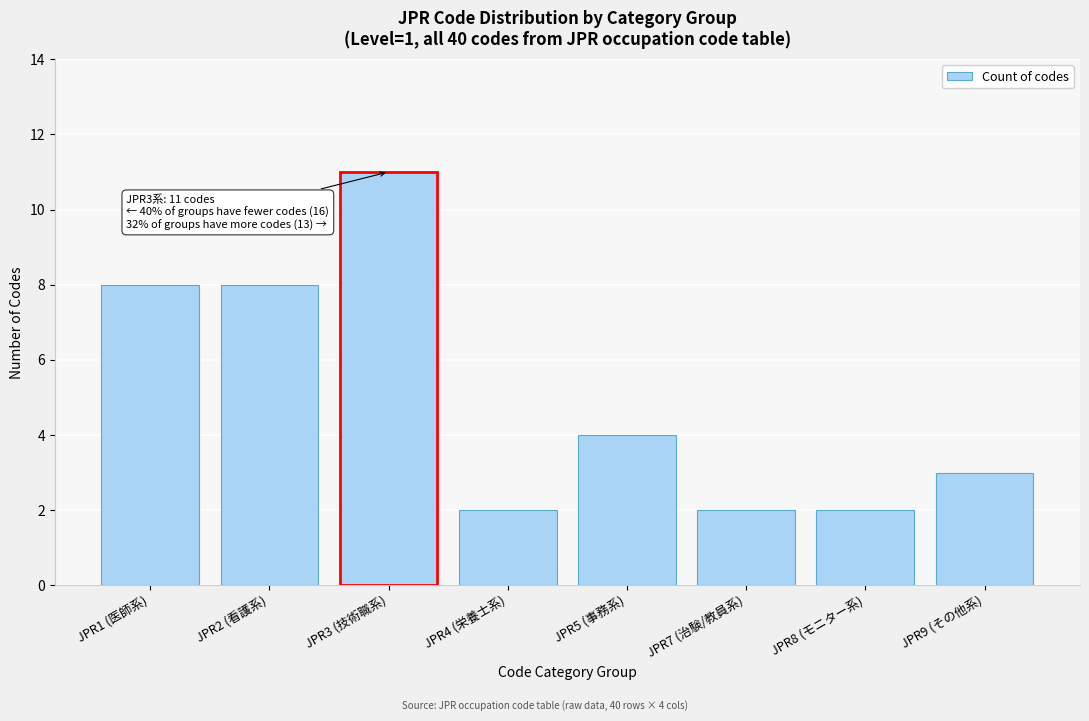

Reading left to right, transcribe all the data shown in this chart.

JPR1 (医師系)=8	JPR2 (看護系)=8	JPR3 (技術職系)=11	JPR4 (栄養士系)=2	JPR5 (事務系)=4	JPR7 (治験/教員系)=2	JPR8 (モニター系)=2	JPR9 (その他系)=3